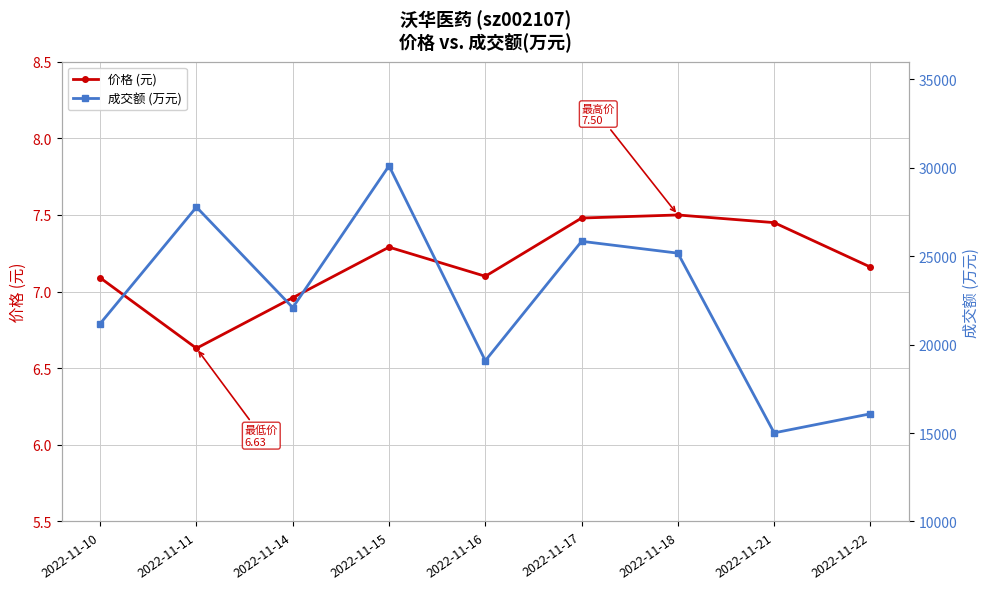

Reading left to right, extract all data points from this chart.

价格 (元): 7.1	6.6	7.0	7.3	7.1	7.5	7.5	7.5	7.2
成交额 (万元): 21189.0	27779.0	22095.0	30112.0	19092.0	25844.0	25174.0	15012.0	16090.0